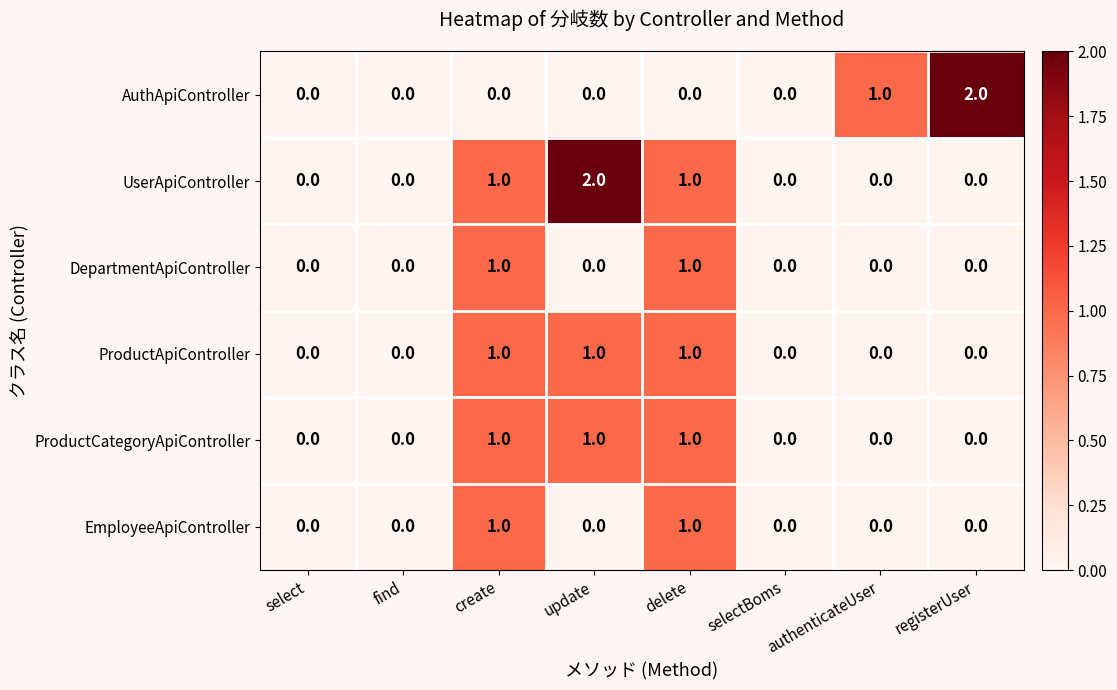

What is the sum of all UserApiController values?

4